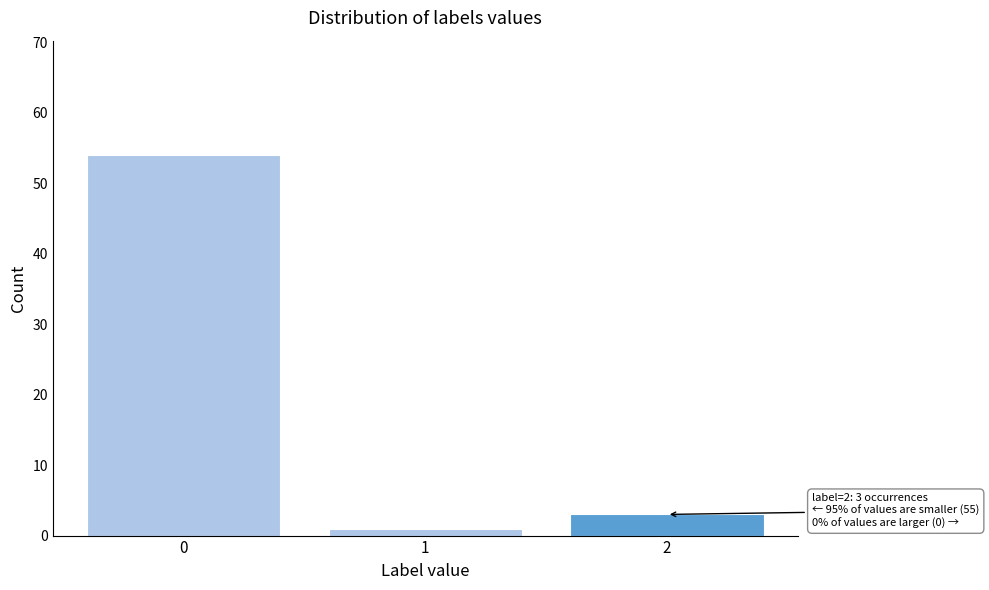

Reading left to right, what are all the values shown in this chart?

0=54	1=1	2=3